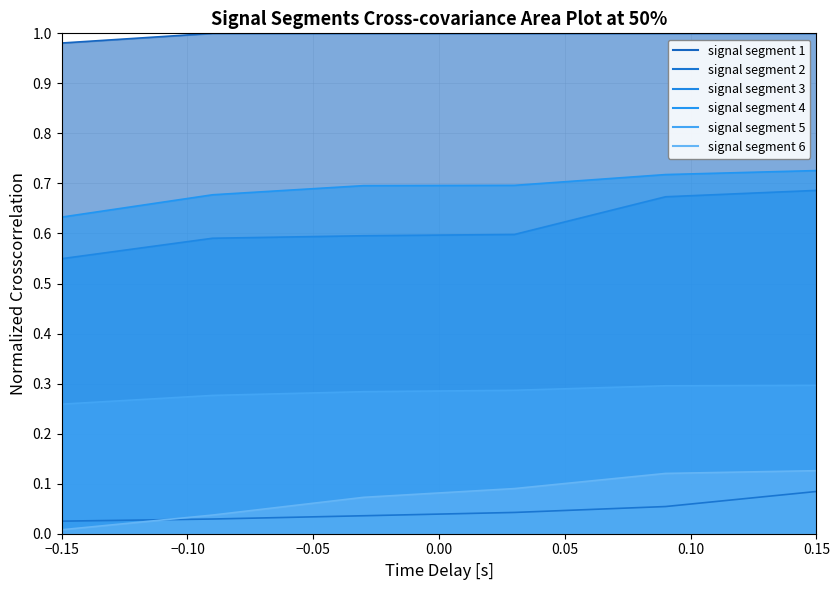

True or false: signal segment 5 and signal segment 3 intersect in this chart.

False